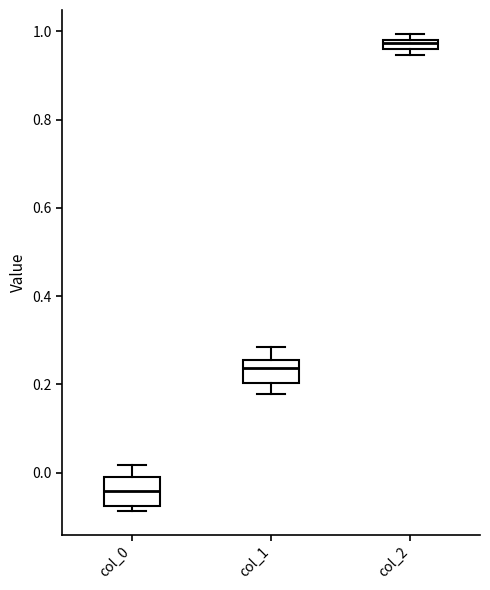

Which box's median line is the lowest?

col_0